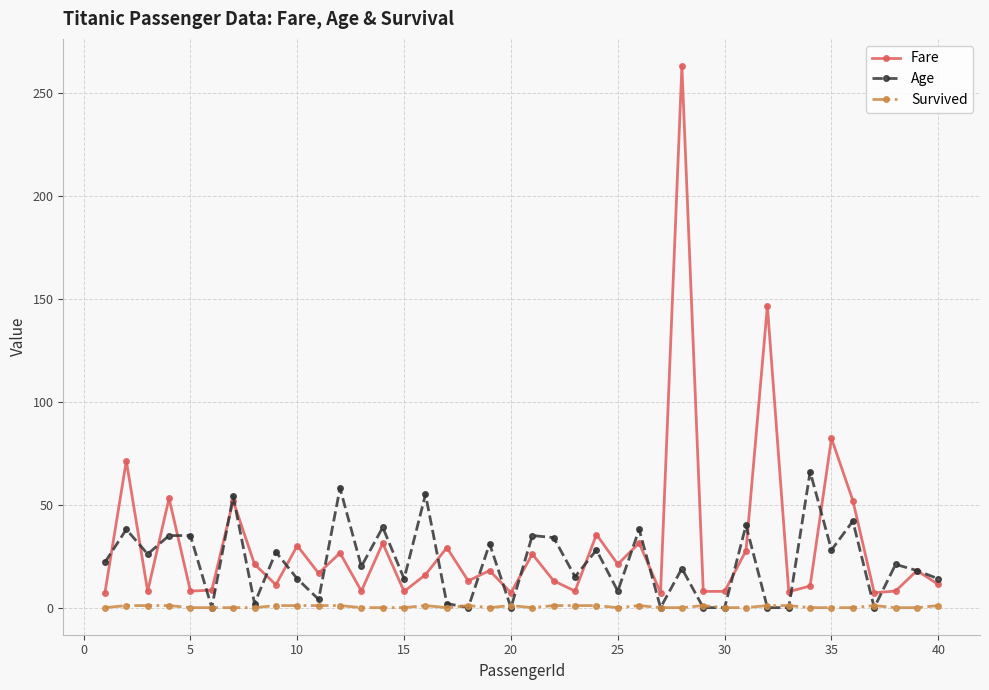

Rank the series by their average value, from lowest to highest.

Survived, Age, Fare